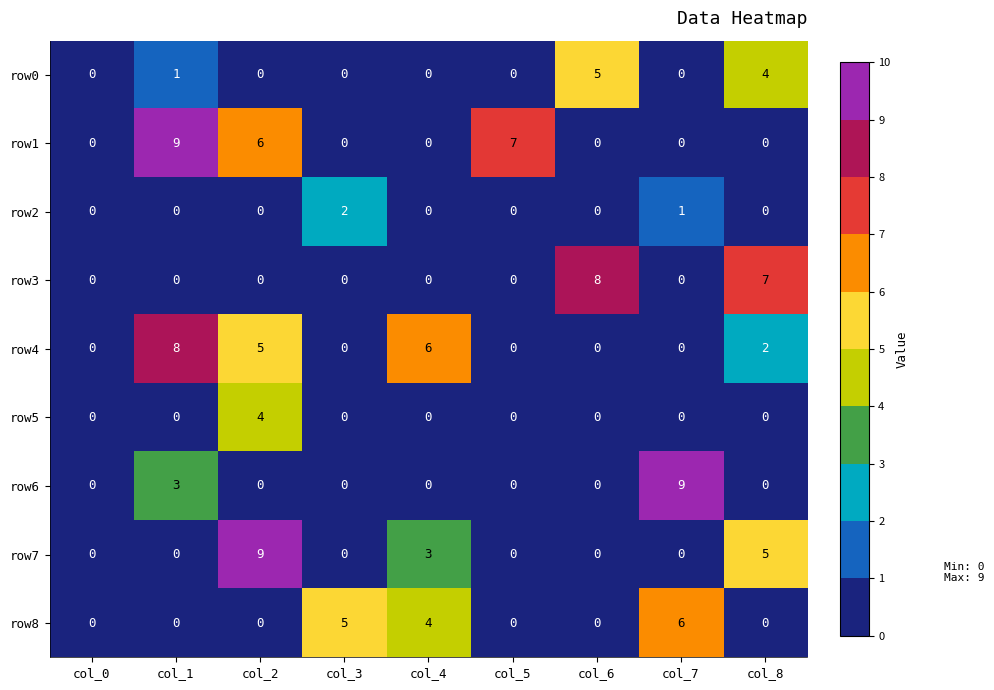

How many row0 values are between 0 and 1?

7